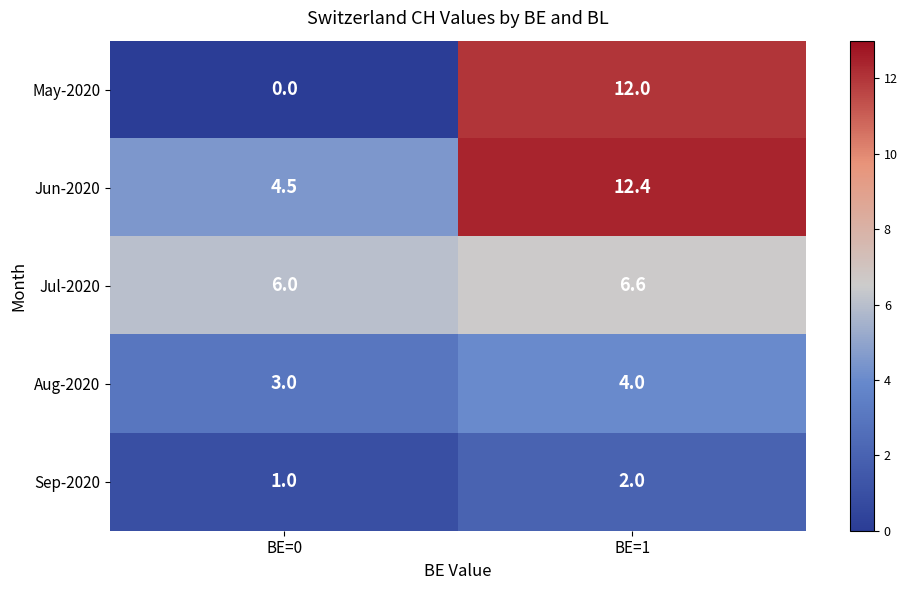

At how many categories does at least one series exceed 0?

2